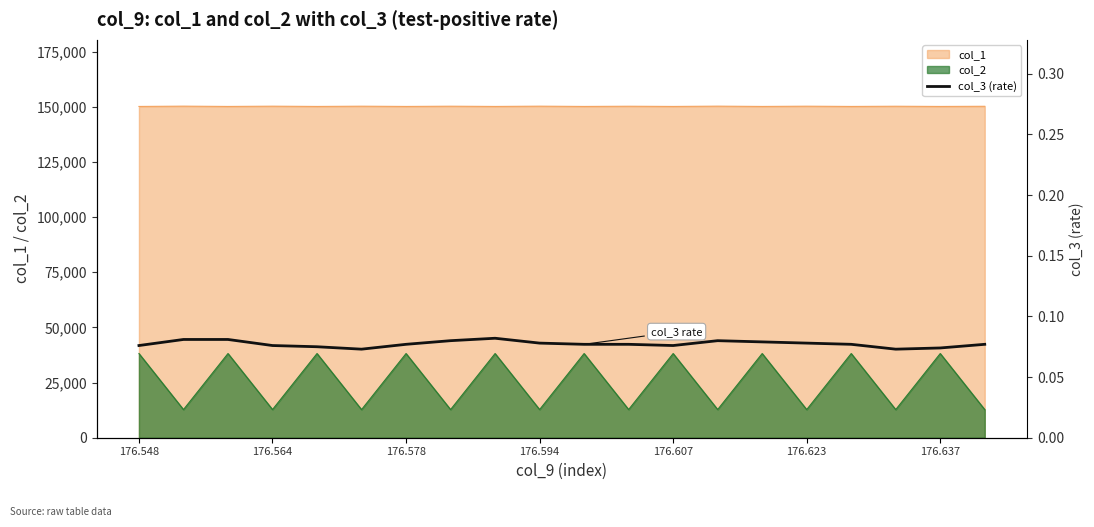

How many lines are shown in the chart?

1